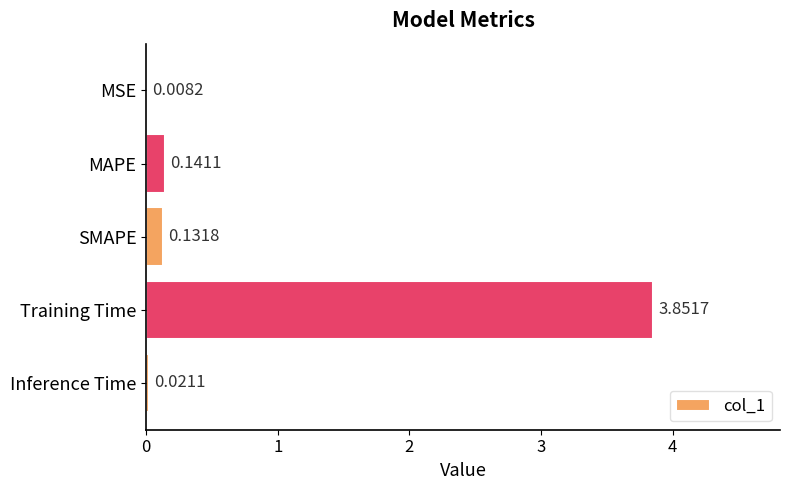

What is the sum of all values?

4.2